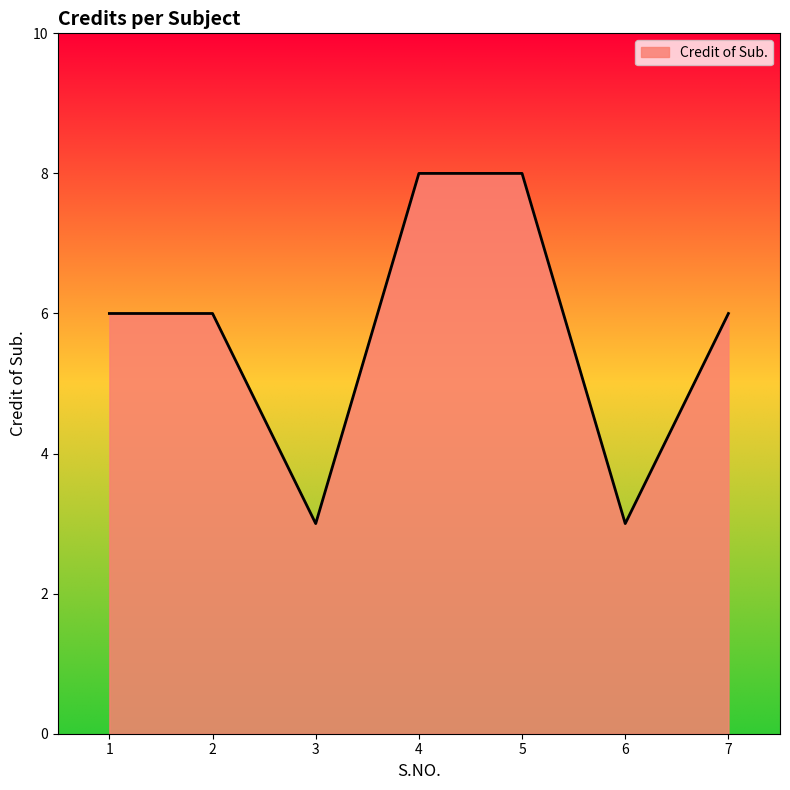

True or false: the data shows 8 at 5.

True